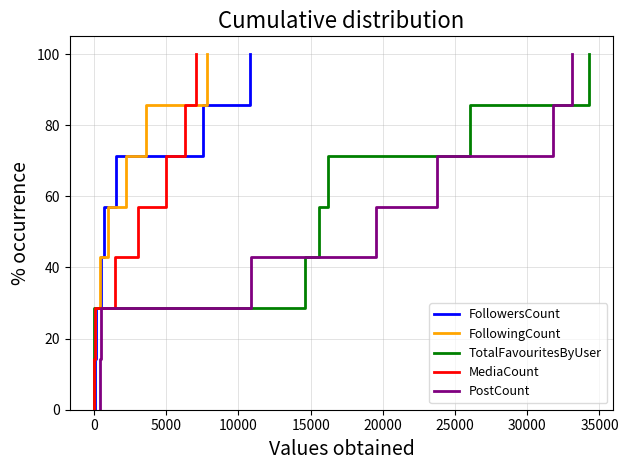

What is the difference between the PostCount values at 25000 and 15000?

28.6